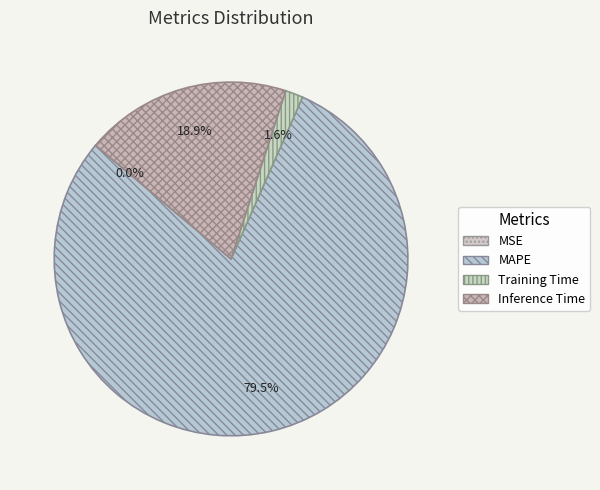

Does MAPE account for over 50% of the chart?

Yes